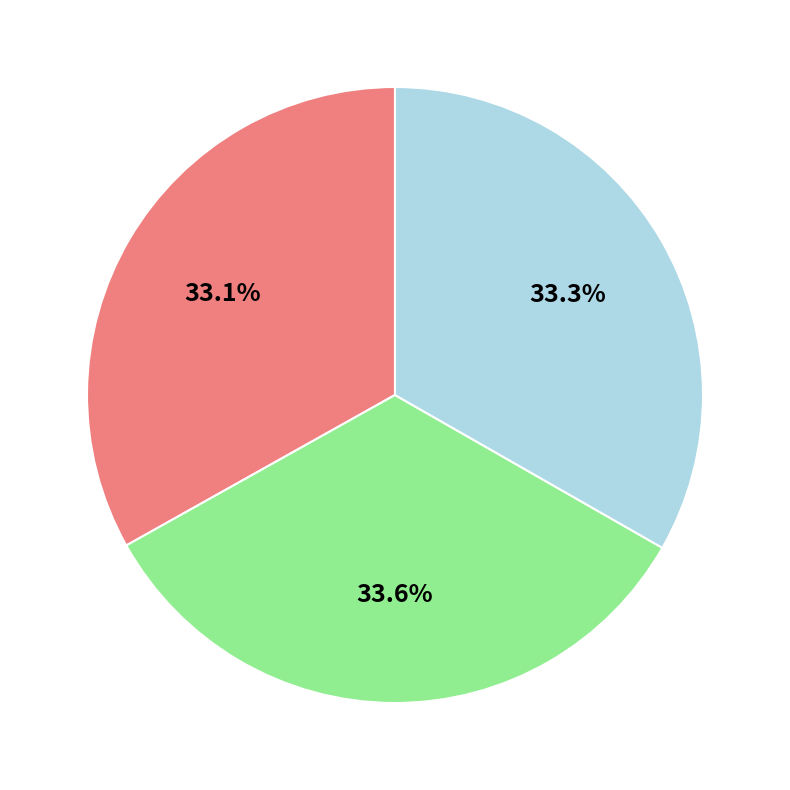

Is there any slice that represents more than half of the pie?

No